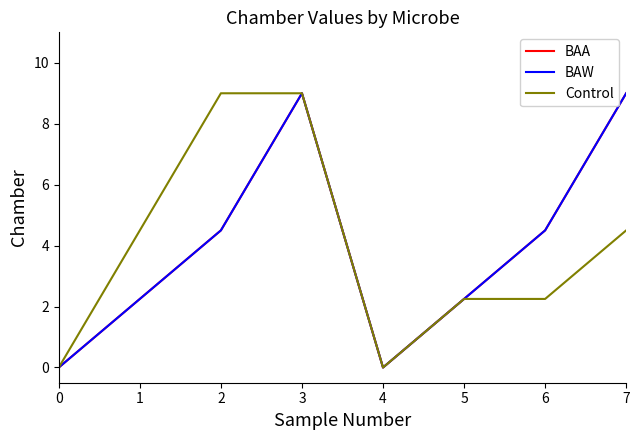

At how many categories does at least one series exceed 3?

5